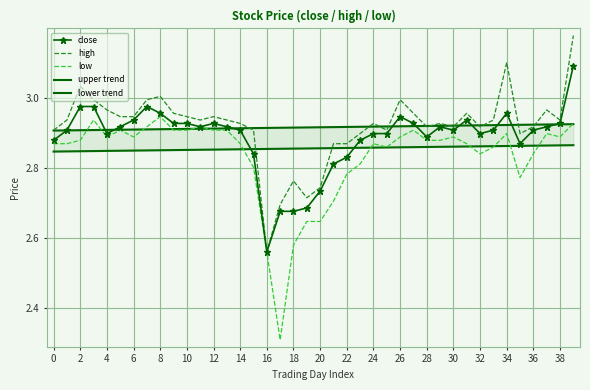

Which category has the lowest value in the high series?

16